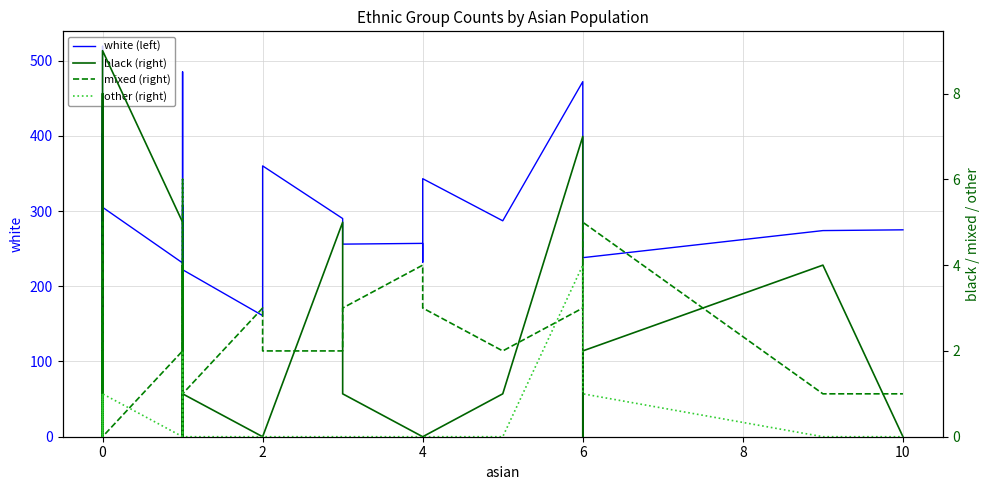

What are all the series names shown in the legend?

white (left), black (right), mixed (right), other (right)